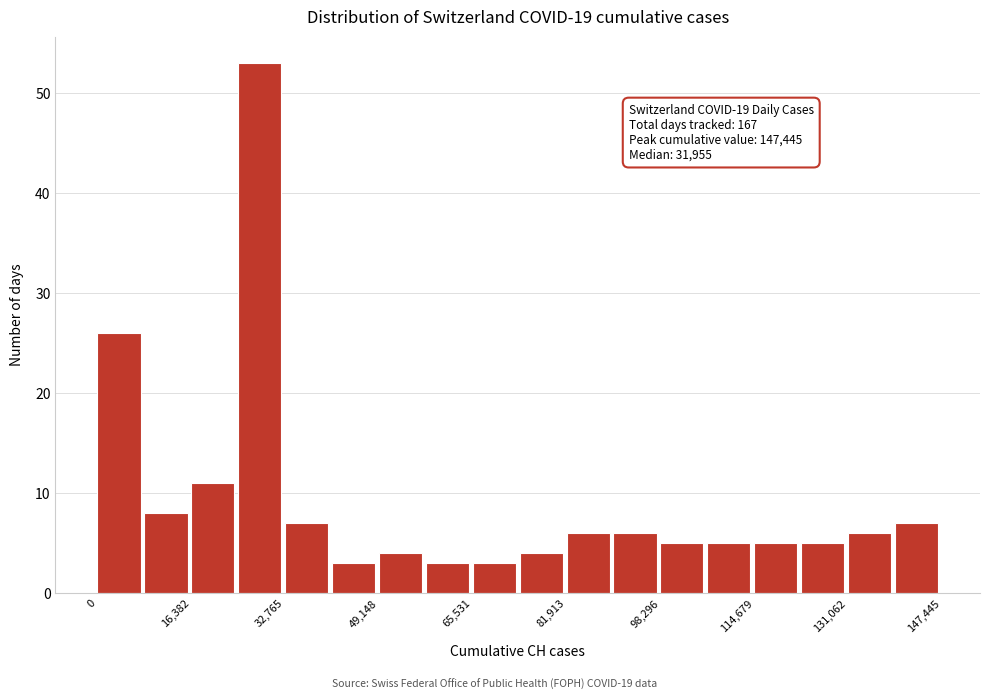

Which range on the x-axis has the tallest bar?

24000 to 32000